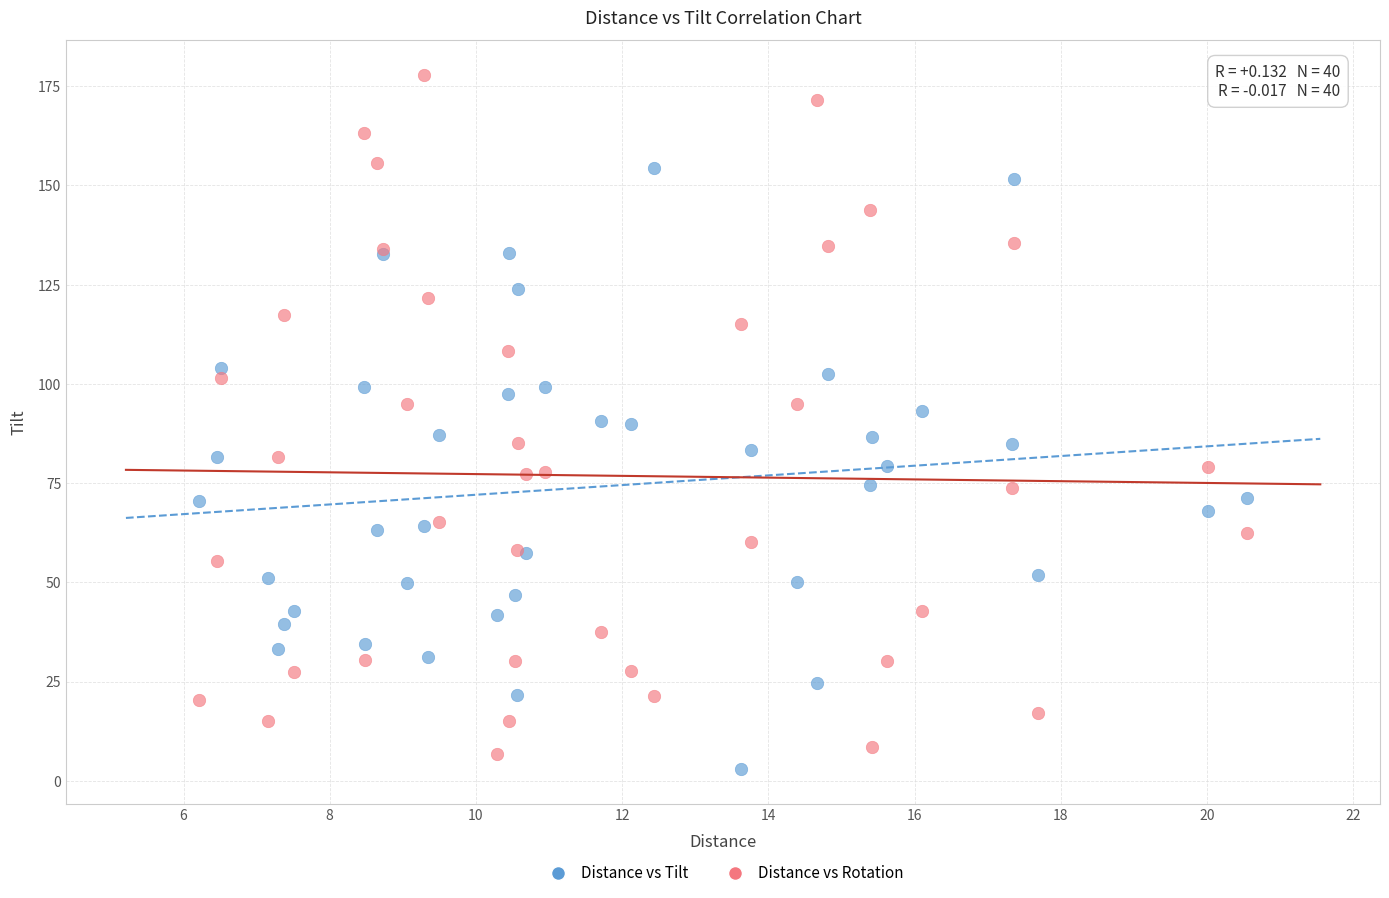

Which series contains the highest Y value?

Distance vs Rotation